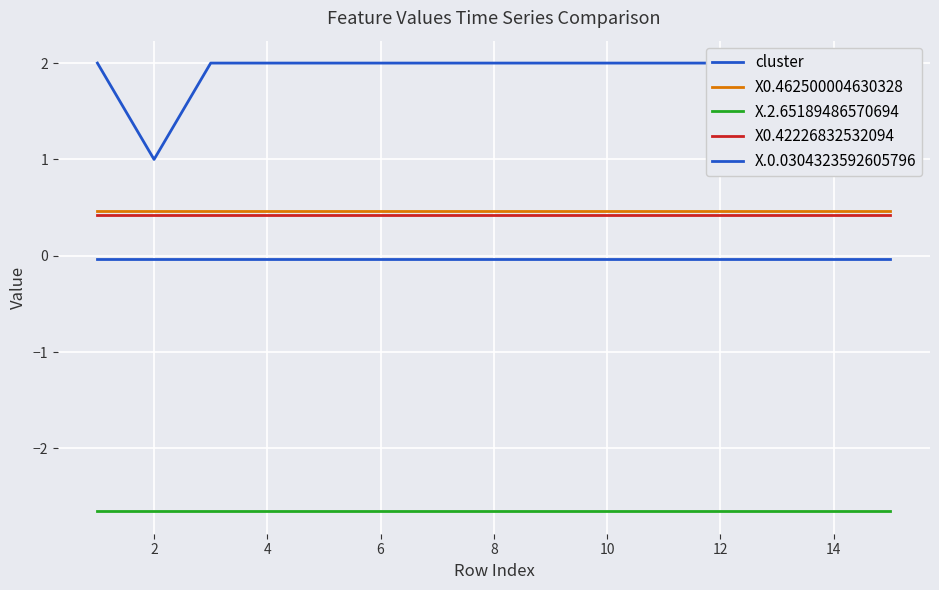

Read the X0.462500004630328 value at 2.

0.5